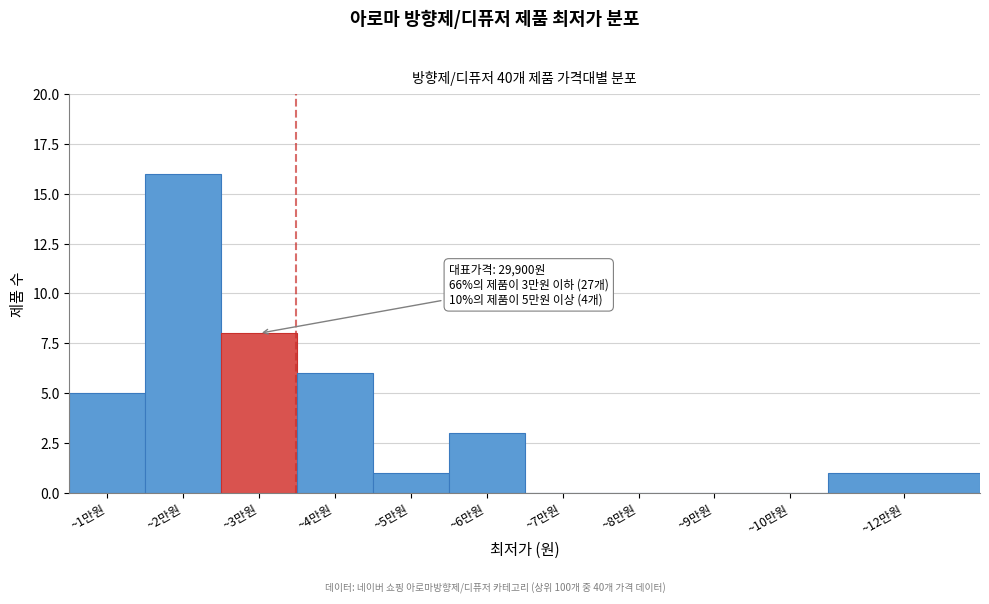

Reading right to left, extract all data points from this chart.

~12만원=1	~10만원=0	~9만원=0	~8만원=0	~7만원=0	~6만원=3	~5만원=1	~4만원=6	~3만원=8	~2만원=16	~1만원=5